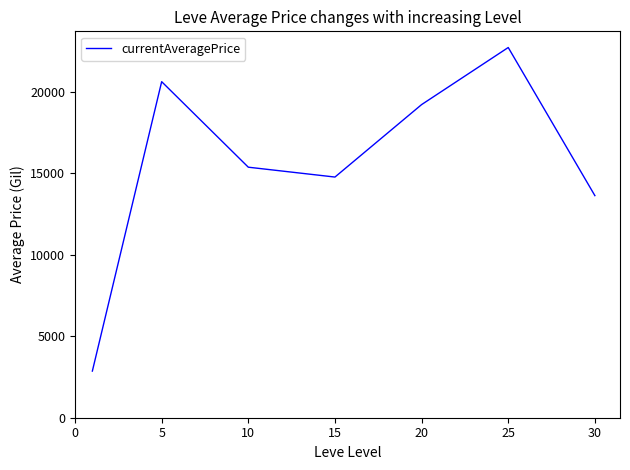

What is the average value?

15599.9